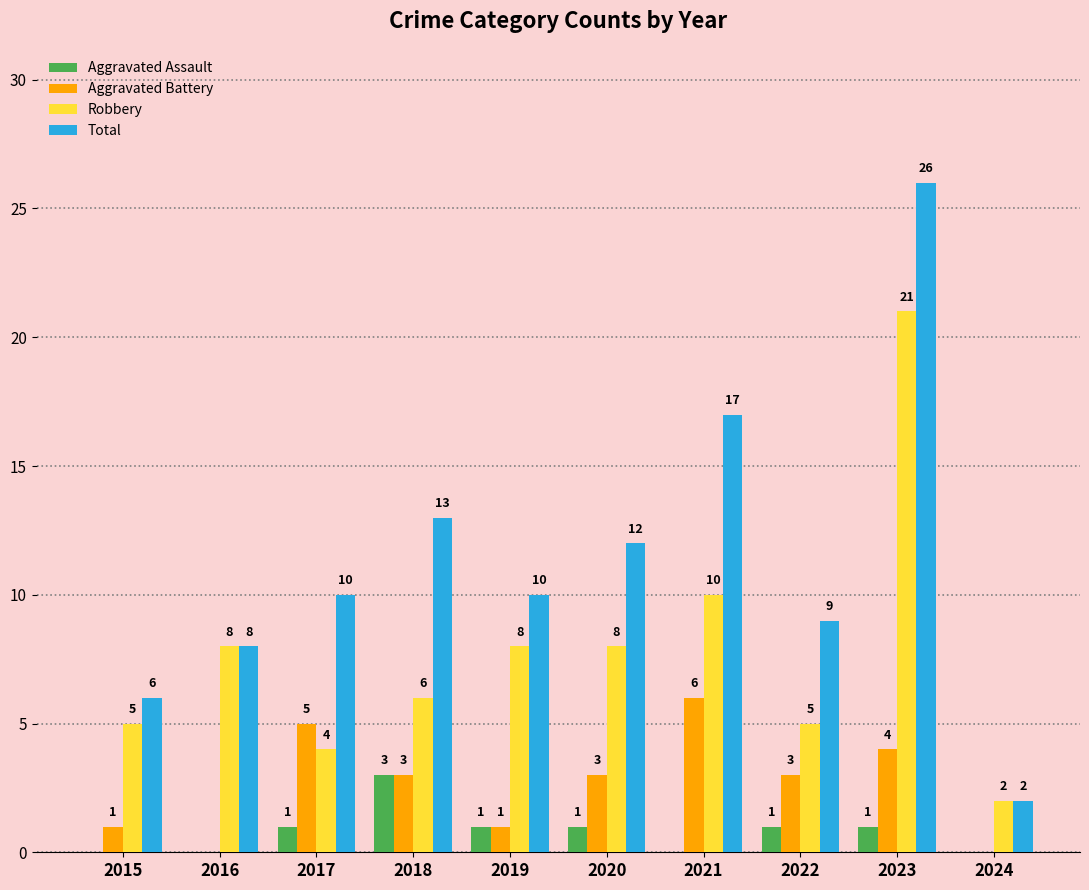

True or false: Aggravated Assault has a value of 1 at 2023.

True